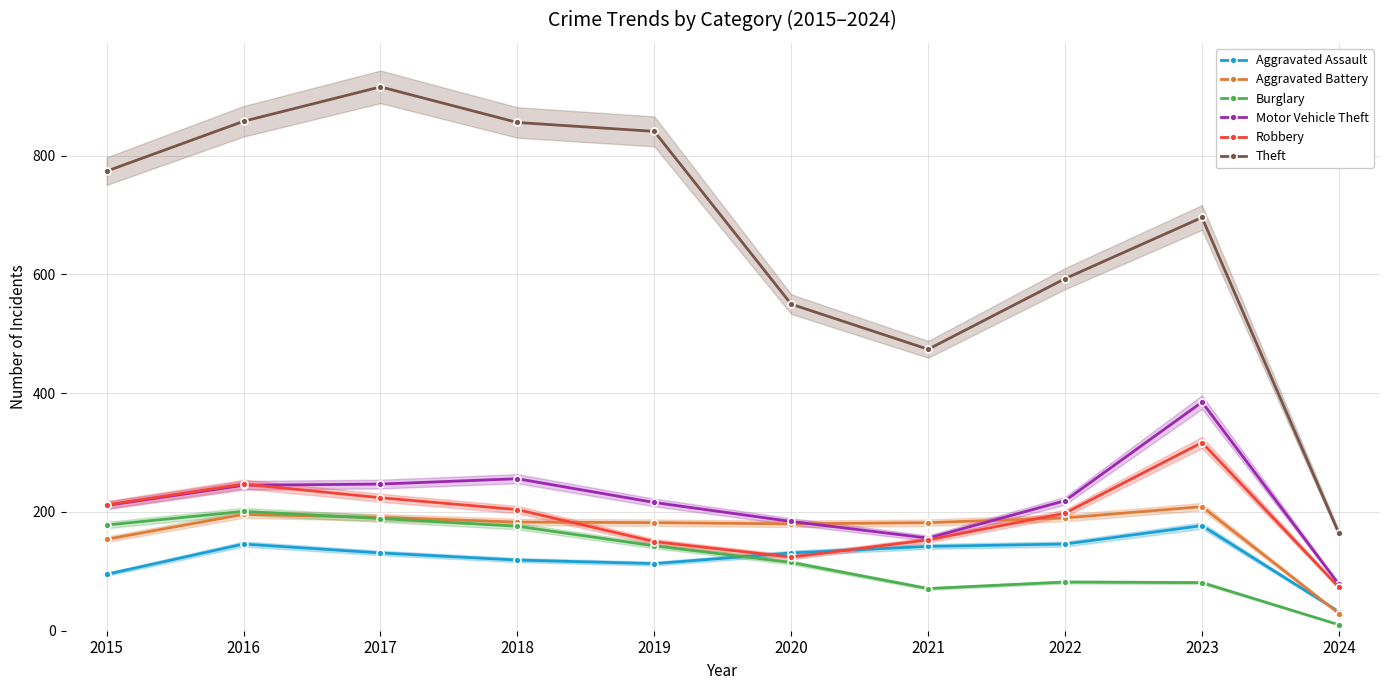

What is the sum of all Motor Vehicle Theft values?

2197